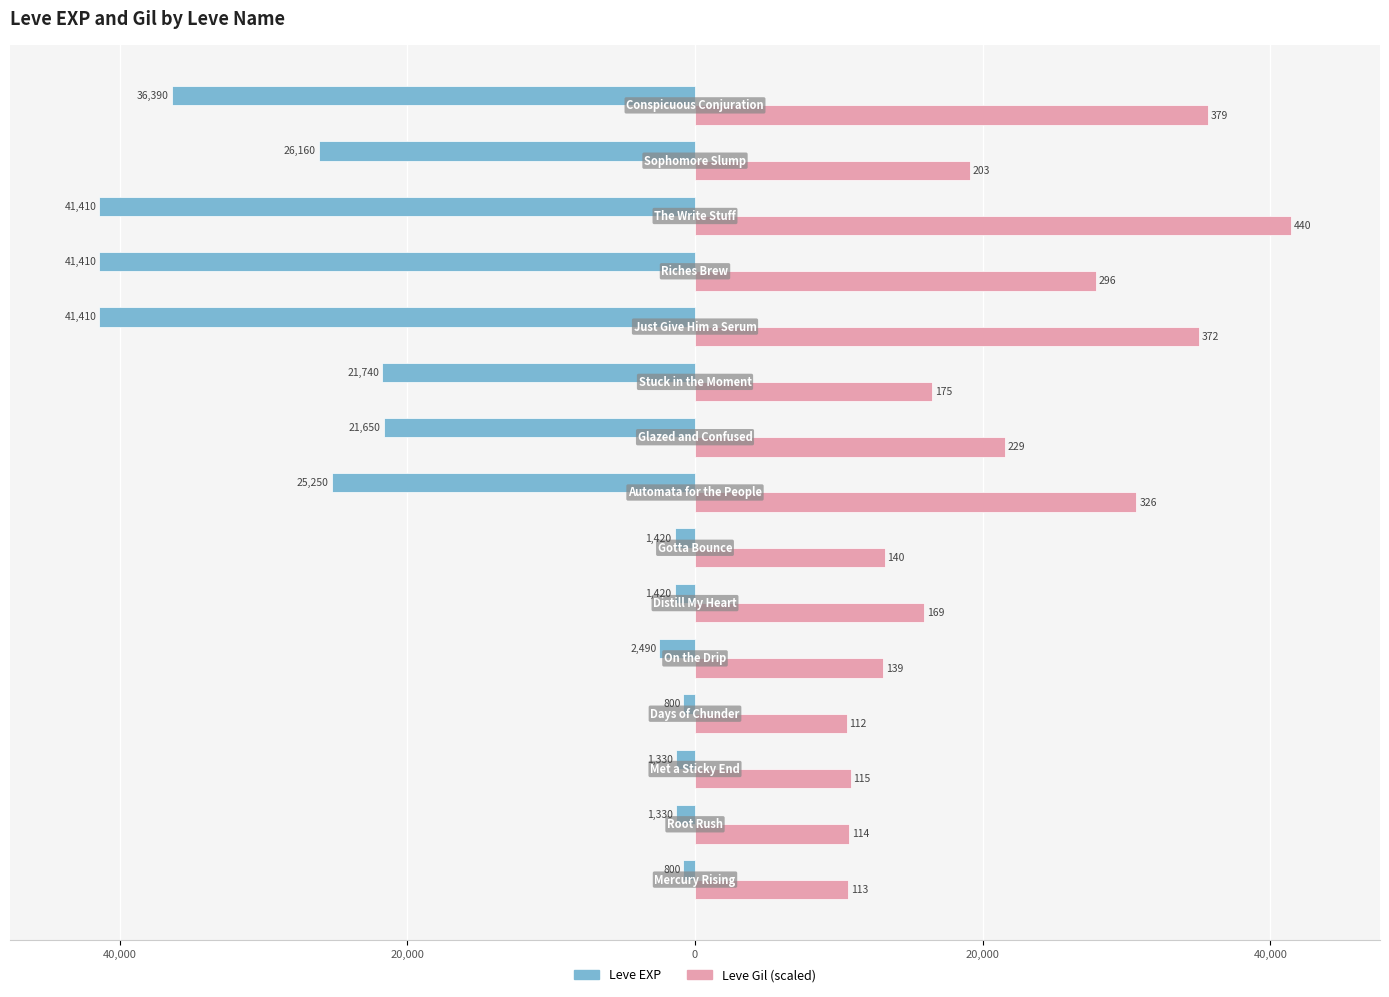

What is the maximum value shown in the chart?

41410.0